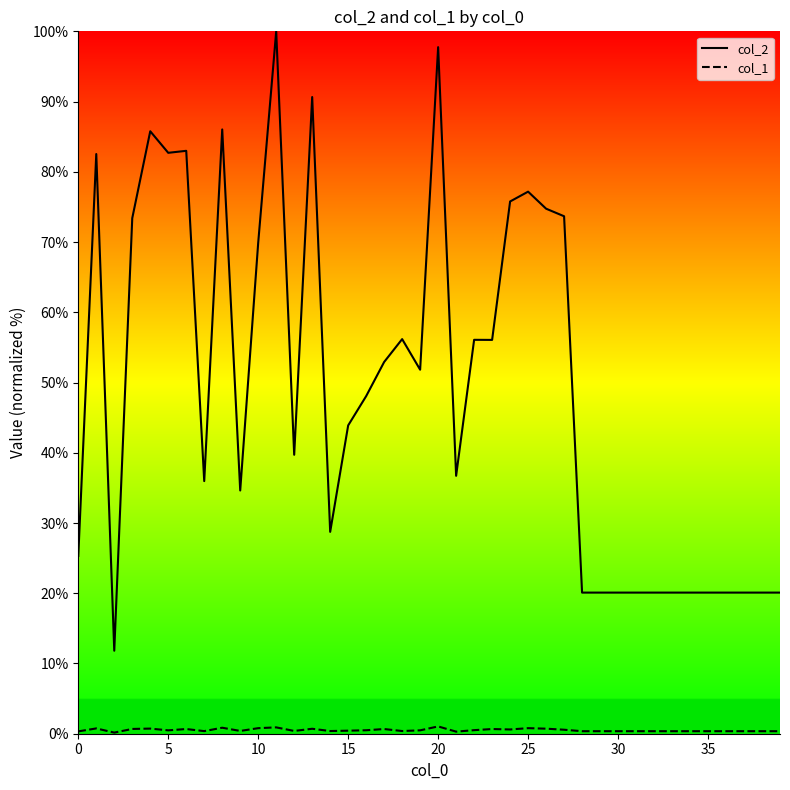

What is the maximum value shown in the chart?

100.0